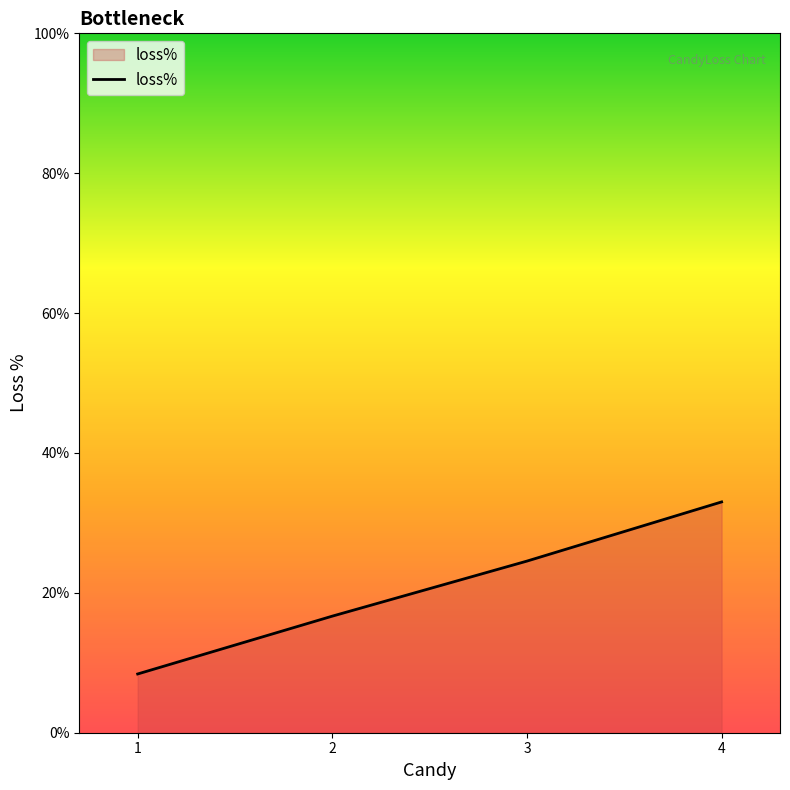

Is it true that the value at 4 is 33.0?

True